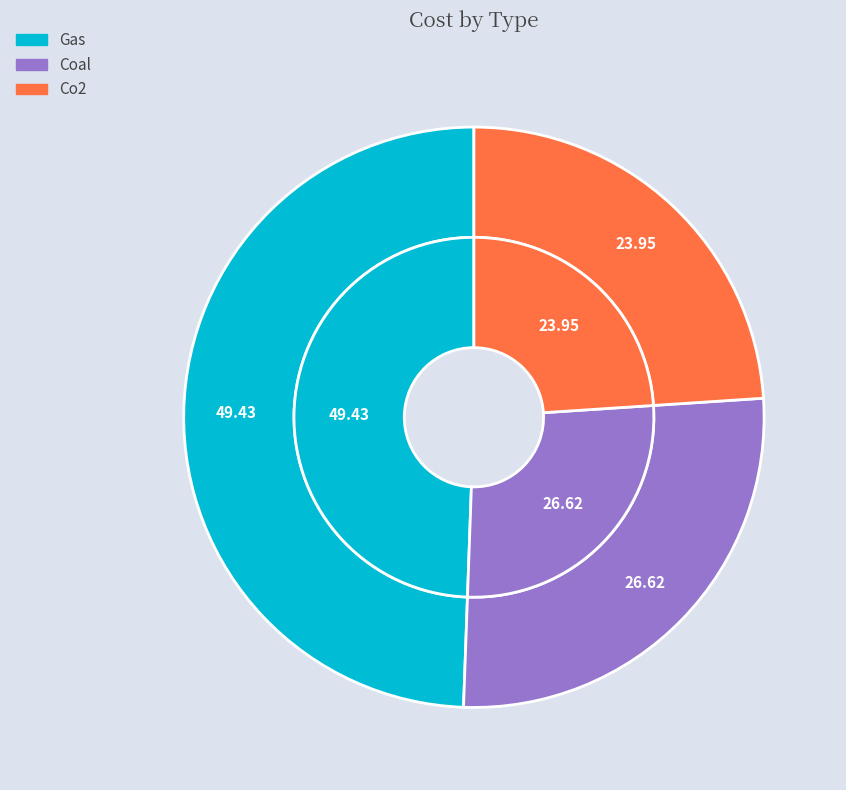

What is the smallest slice in the pie chart?

Co2